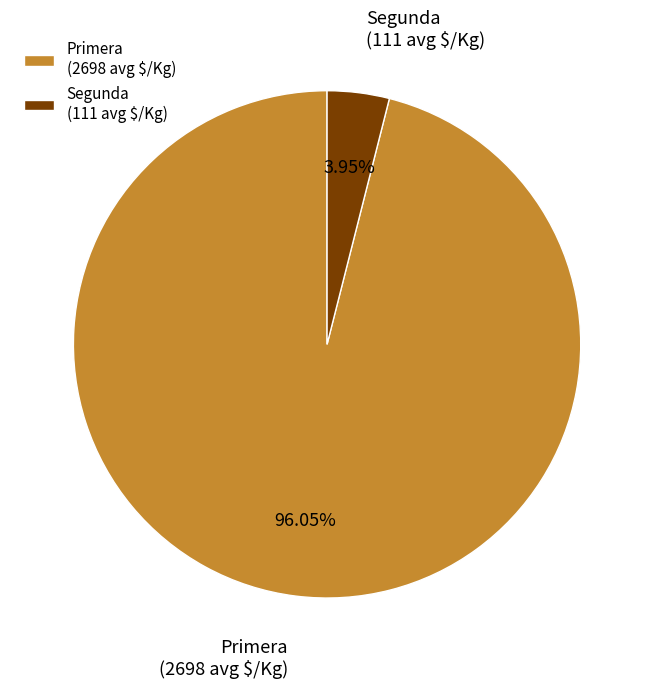

Does Segunda account for over 50% of the chart?

No